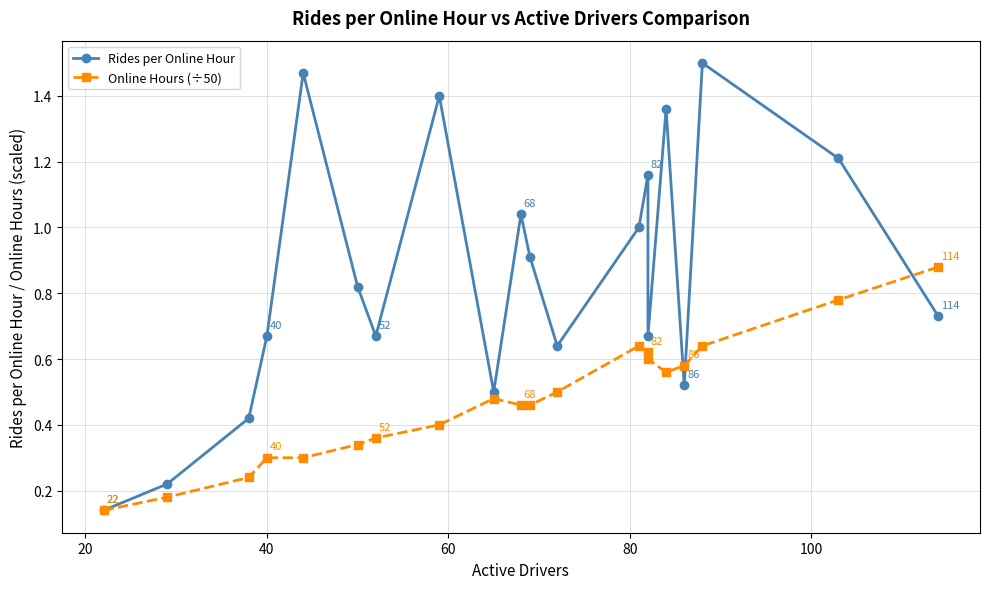

Count the number of categories in the chart.

20